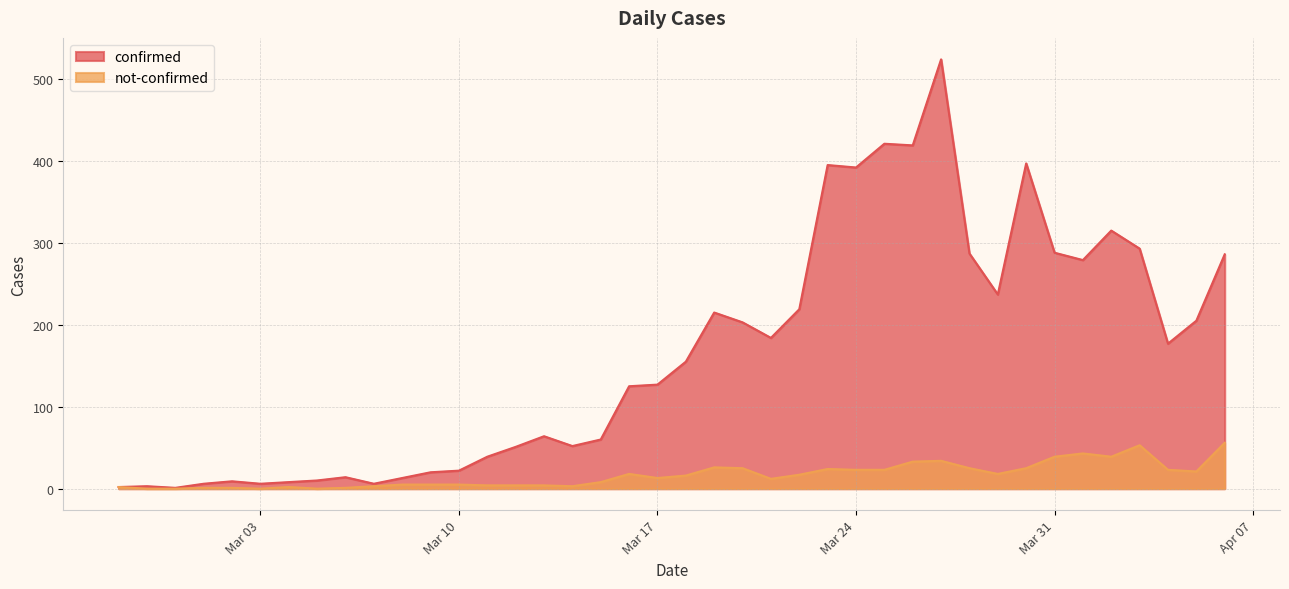

Between 2020-03-15 and 2020-03-27, which series saw the biggest shift?

confirmed